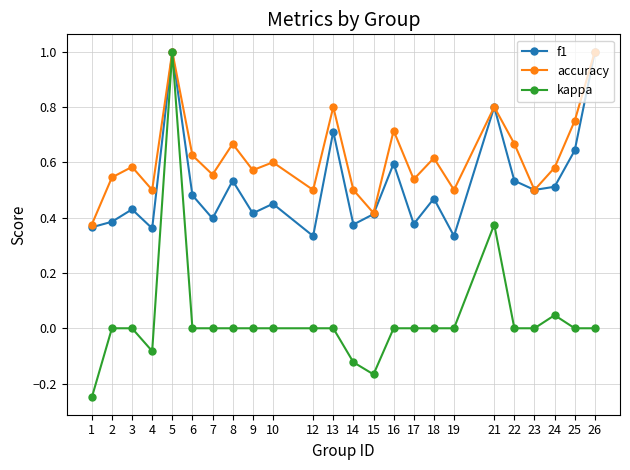

What is the maximum value shown in the chart?

1.0